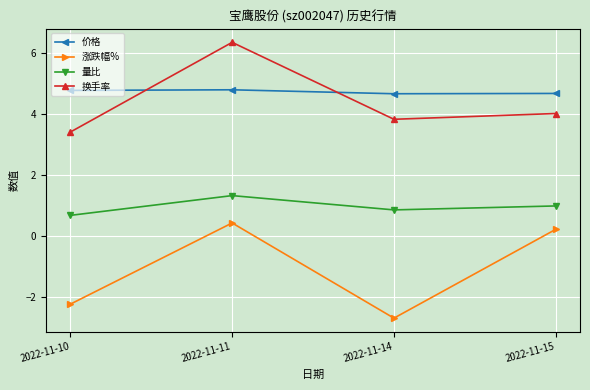

At how many categories does at least one series exceed 2?

4